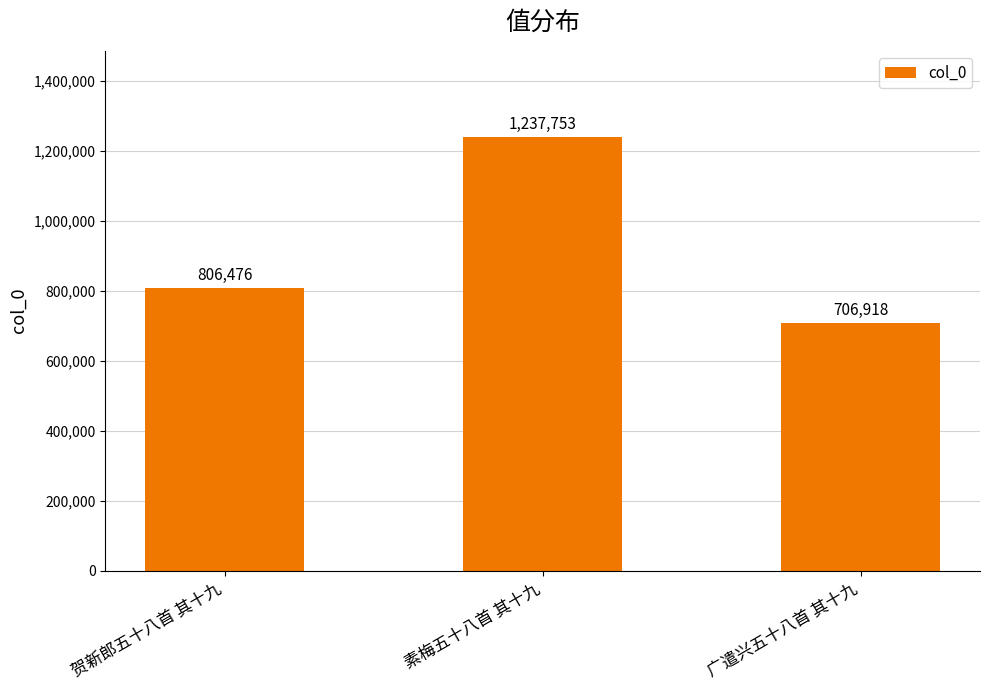

What is the average value?

917049